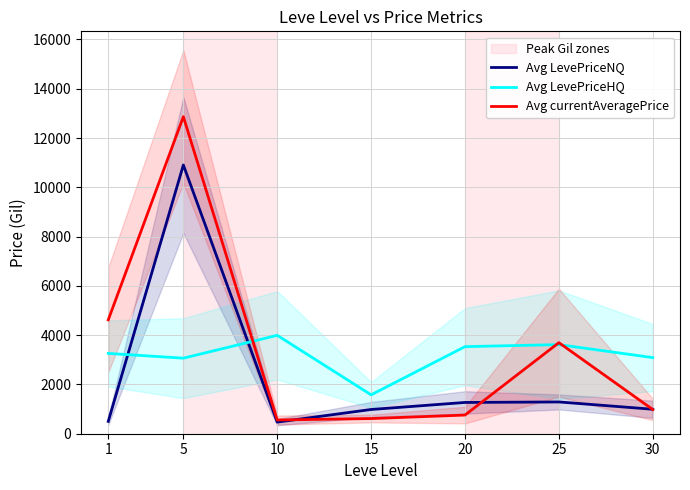

The Avg LevePriceNQ series shows 769.0 at 20. True or false?

False